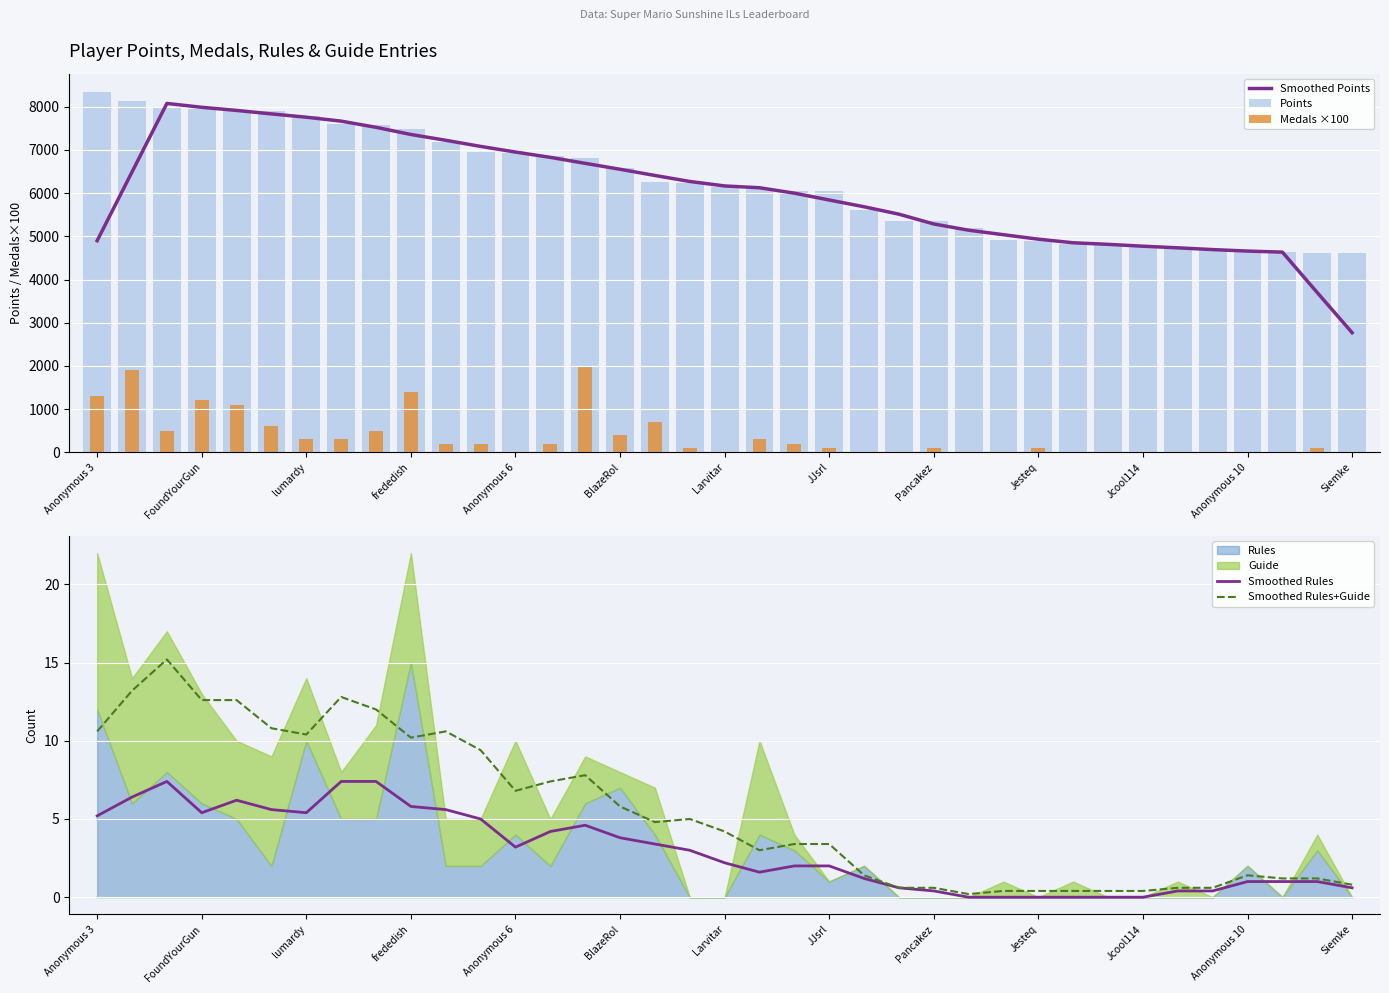

Does the chart contain any negative values?

No